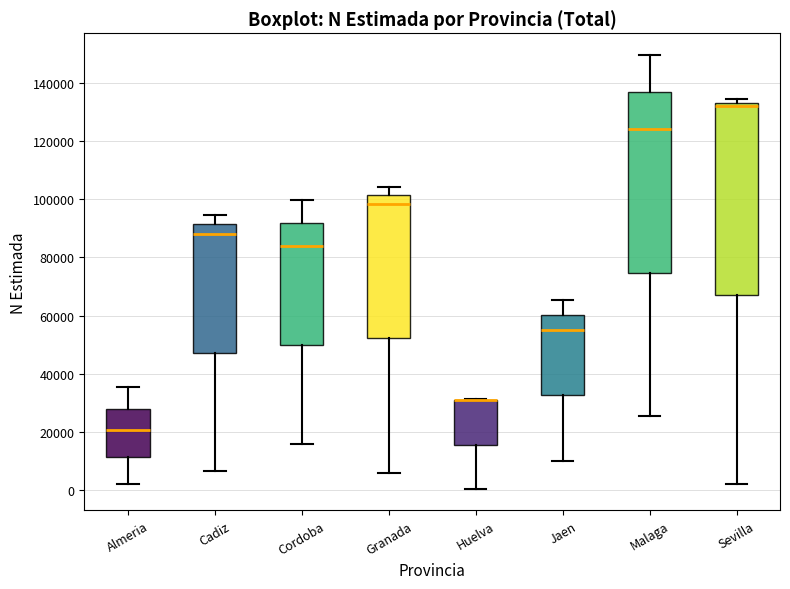

Where does the upper whisker of the box for Malaga end on the y-axis? The values are not printed on the chart, so give them approximately, as read against the axis.

150000